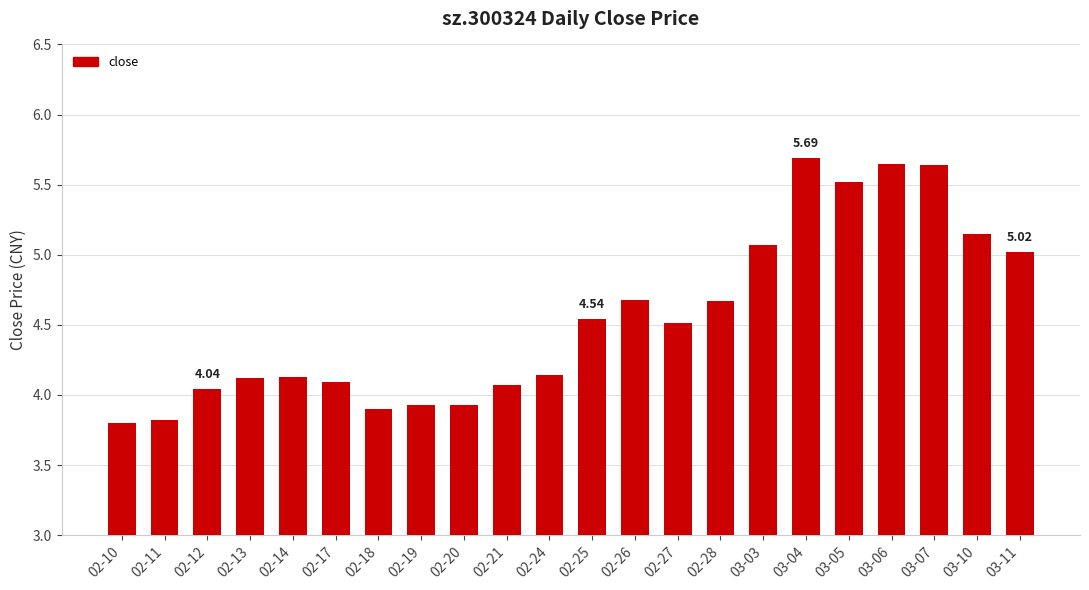

Does the chart contain stacked bars?

No